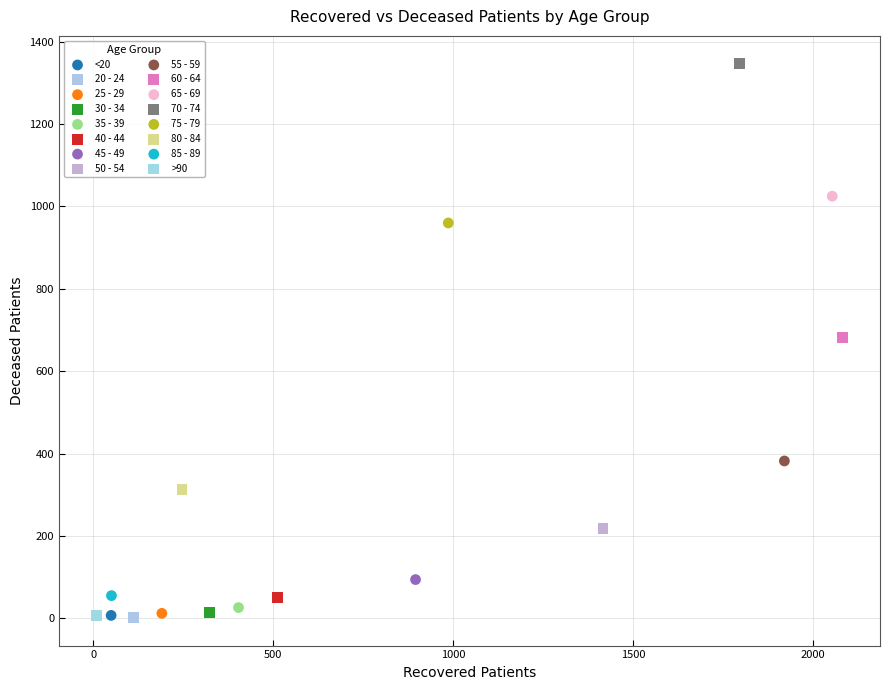

What are all the series names shown in the legend?

<20, 20 - 24, 25 - 29, 30 - 34, 35 - 39, 40 - 44, 45 - 49, 50 - 54, 55 - 59, 60 - 64, 65 - 69, 70 - 74, 75 - 79, 80 - 84, 85 - 89, >90